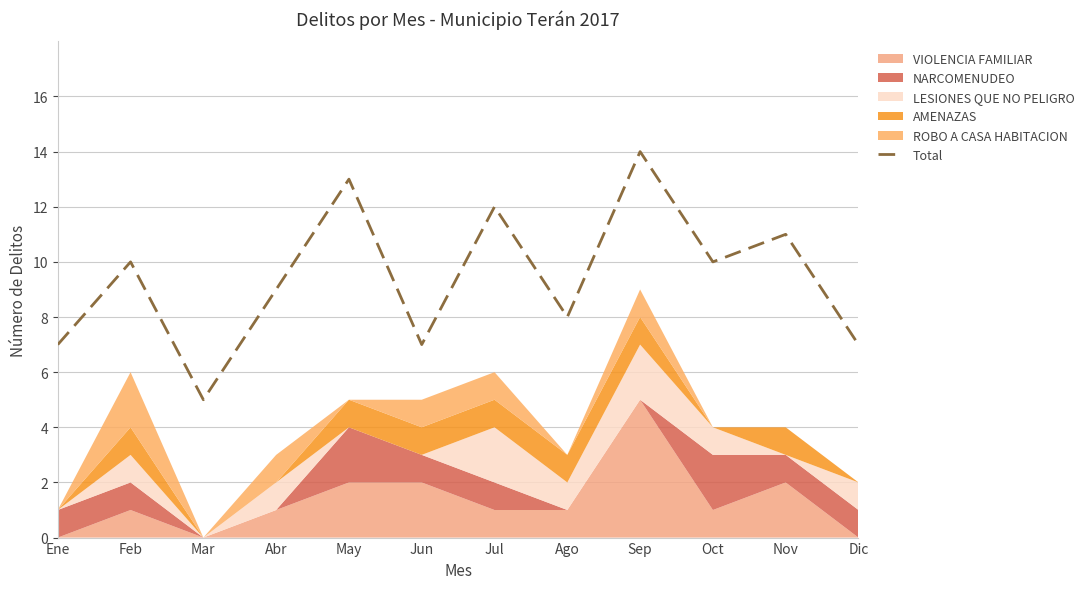

Where is the first local maximum?

Feb